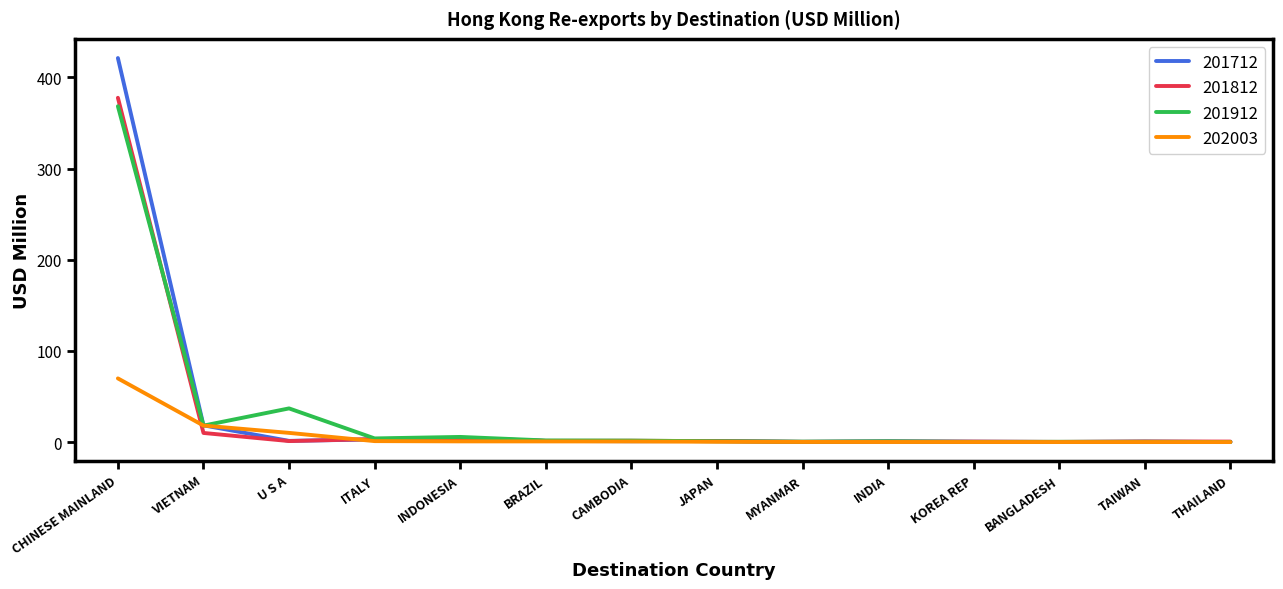

Rank the series by their maximum value, from lowest to highest.

202003, 201912, 201812, 201712